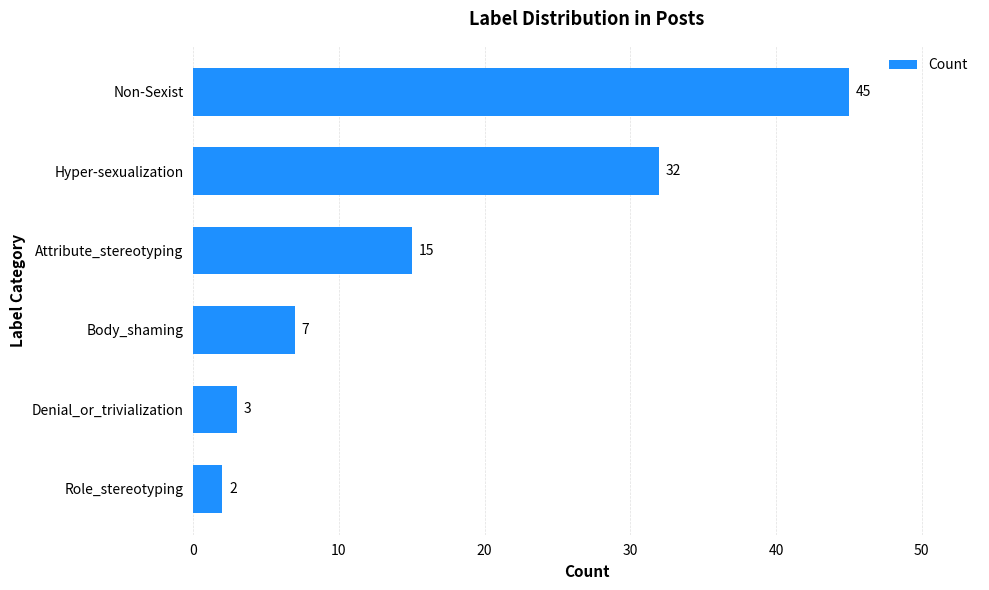

What is the change in value from Non-Sexist to Attribute_stereotyping?

-30